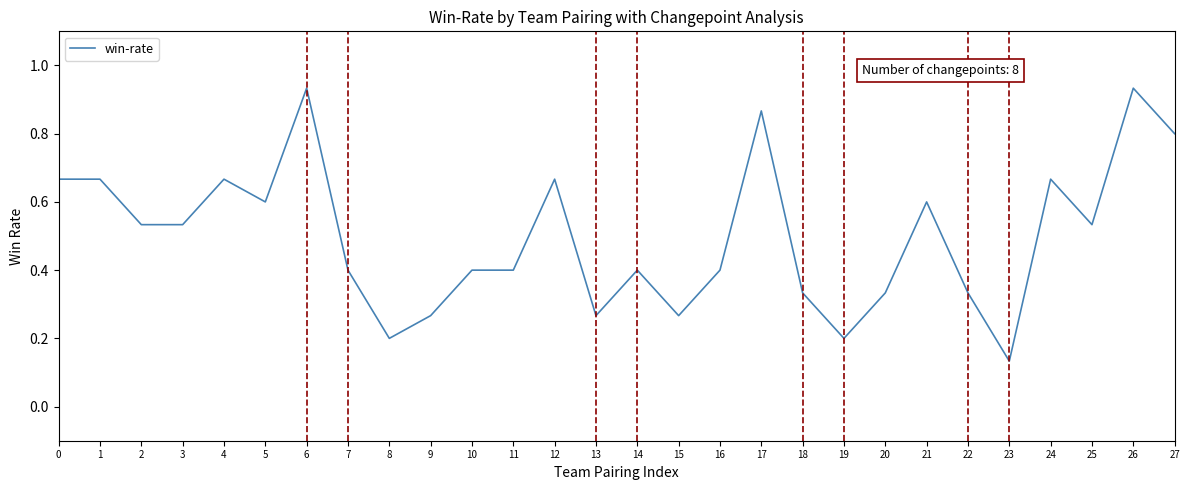

Which has a higher value, 23 or 13?

13